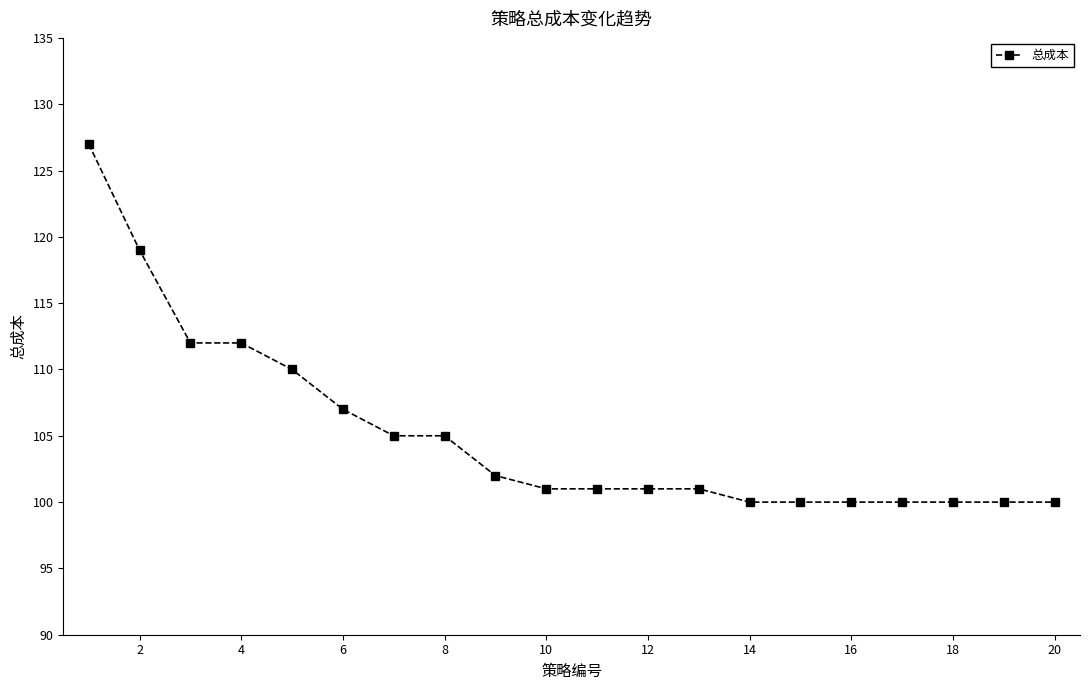

What is the minimum value shown in the chart?

100